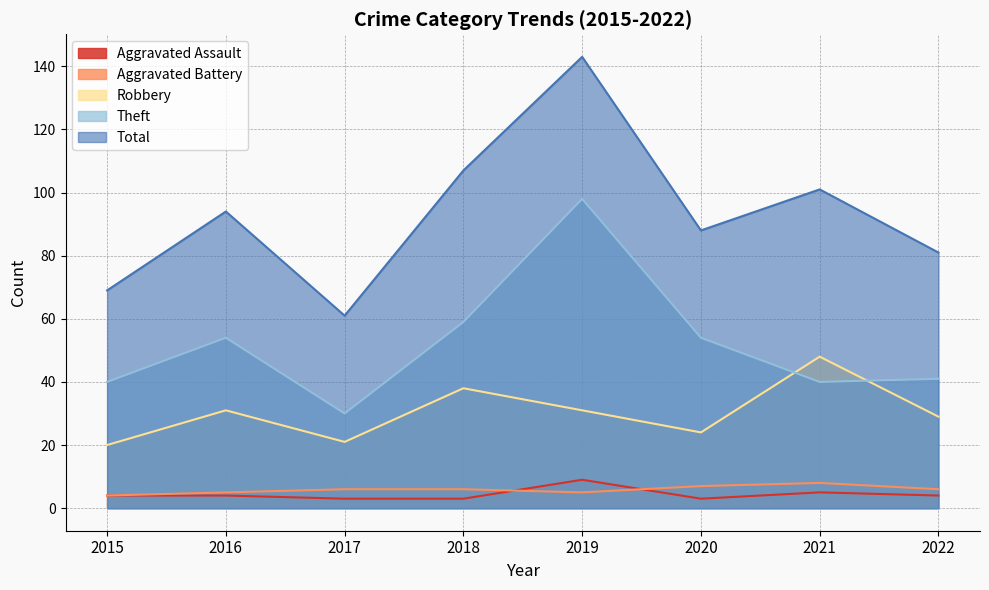

What is the total value across all series at 2015?

137